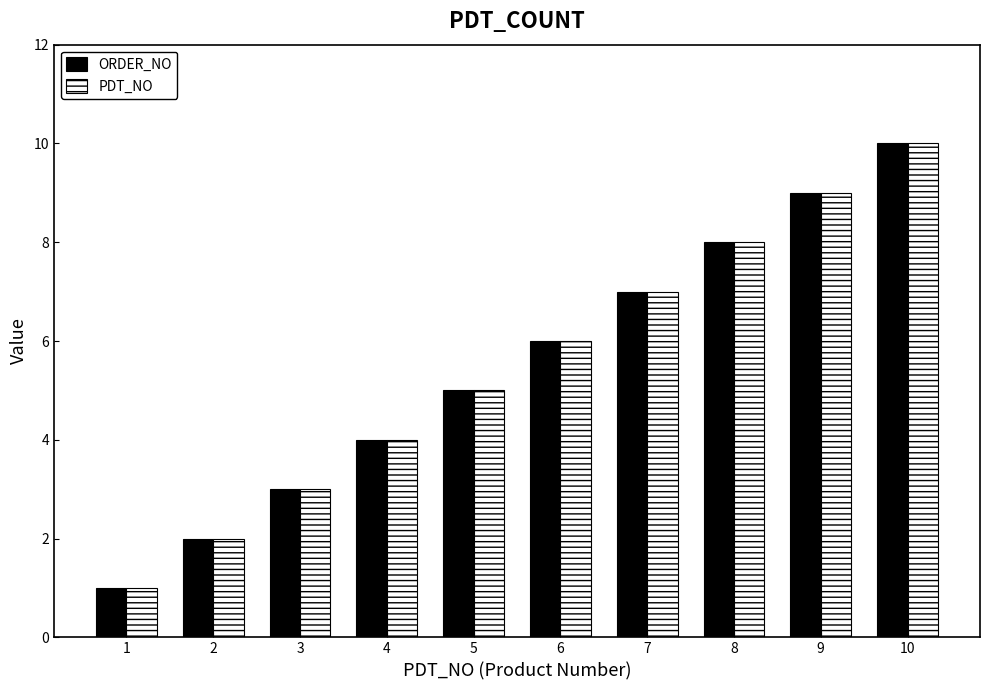

Which series reaches the maximum Y coordinate?

ORDER_NO